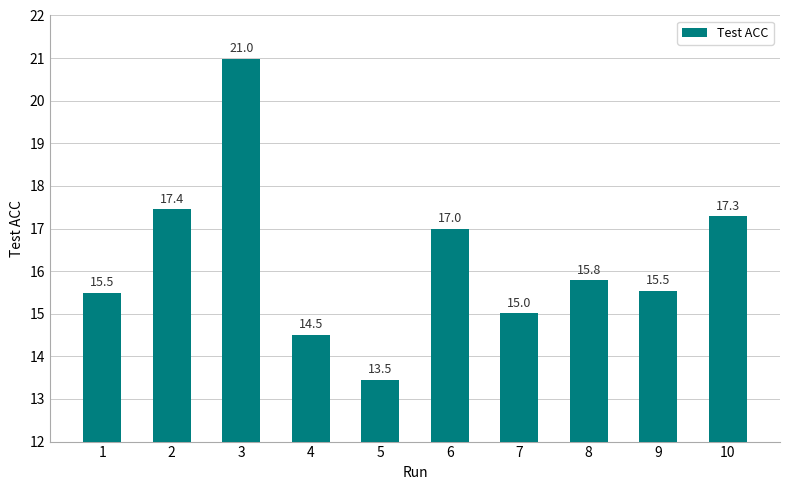

Count the number of values greater than 15.

8